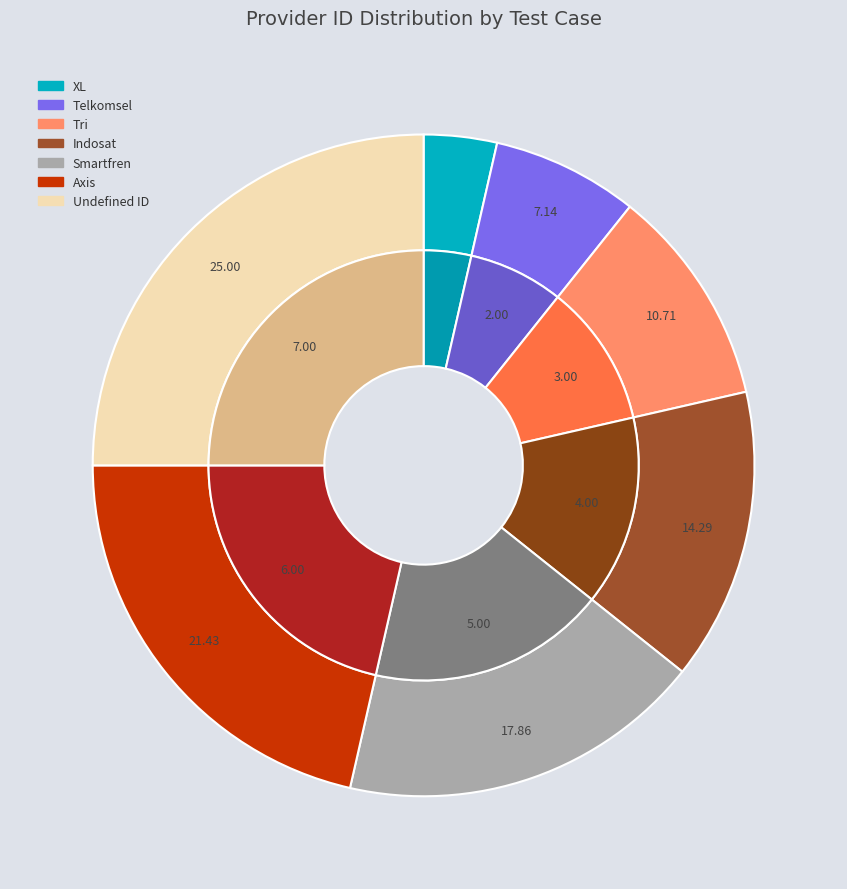

To the nearest percent, what is the combined percentage of Smartfren and Indosat?

32%